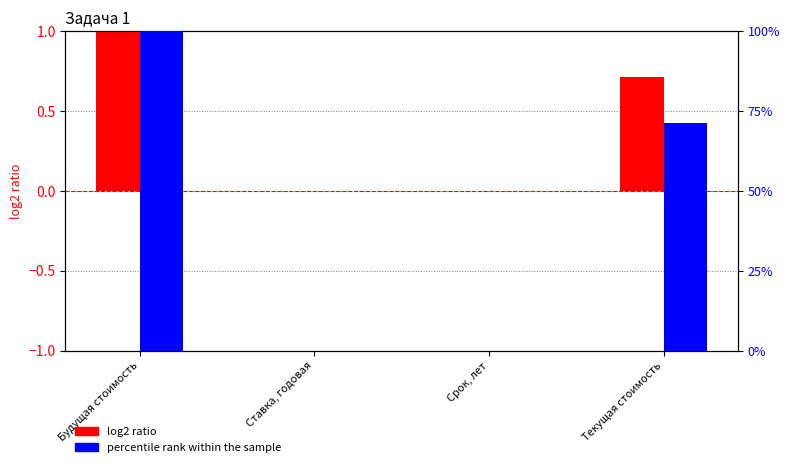

Is the value of percentile rank within the sample at Срок, лет greater than the value of log2 ratio at Ставка, годовая?

Yes